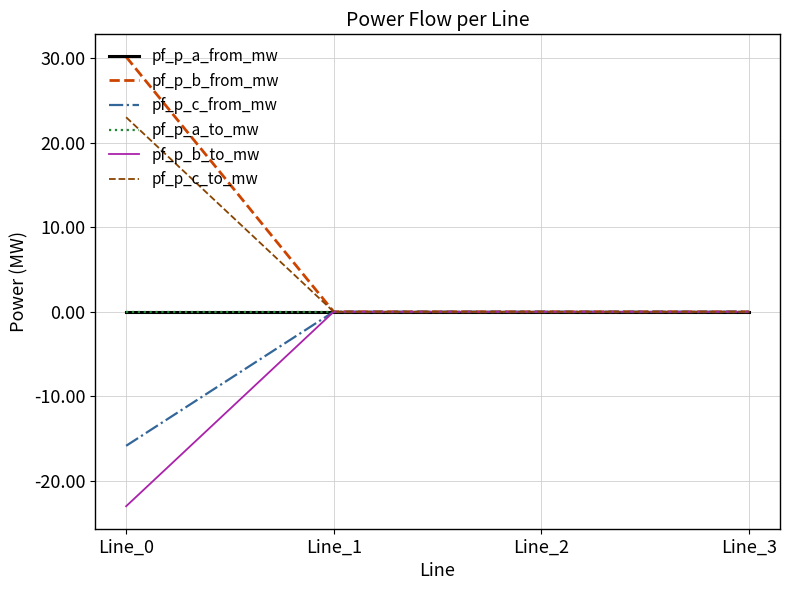

List the labels in order of pf_p_b_to_mw value, smallest first.

Line_0, Line_3, Line_2, Line_1